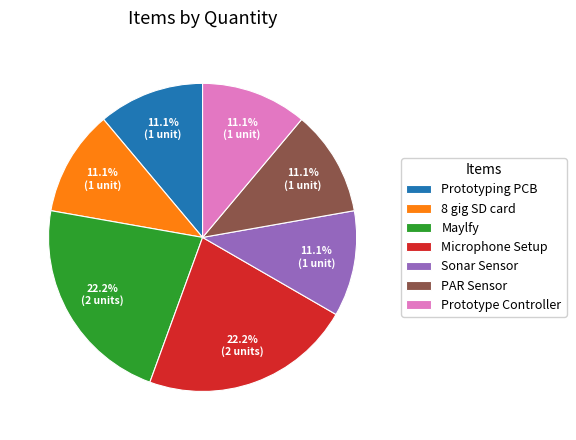

Does PAR Sensor represent more than half of the total?

No